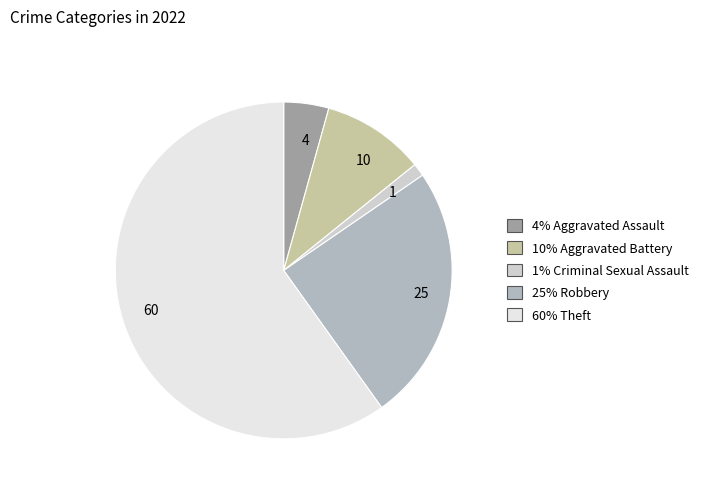

True or false: 4 accounts for 4% of the total.

True